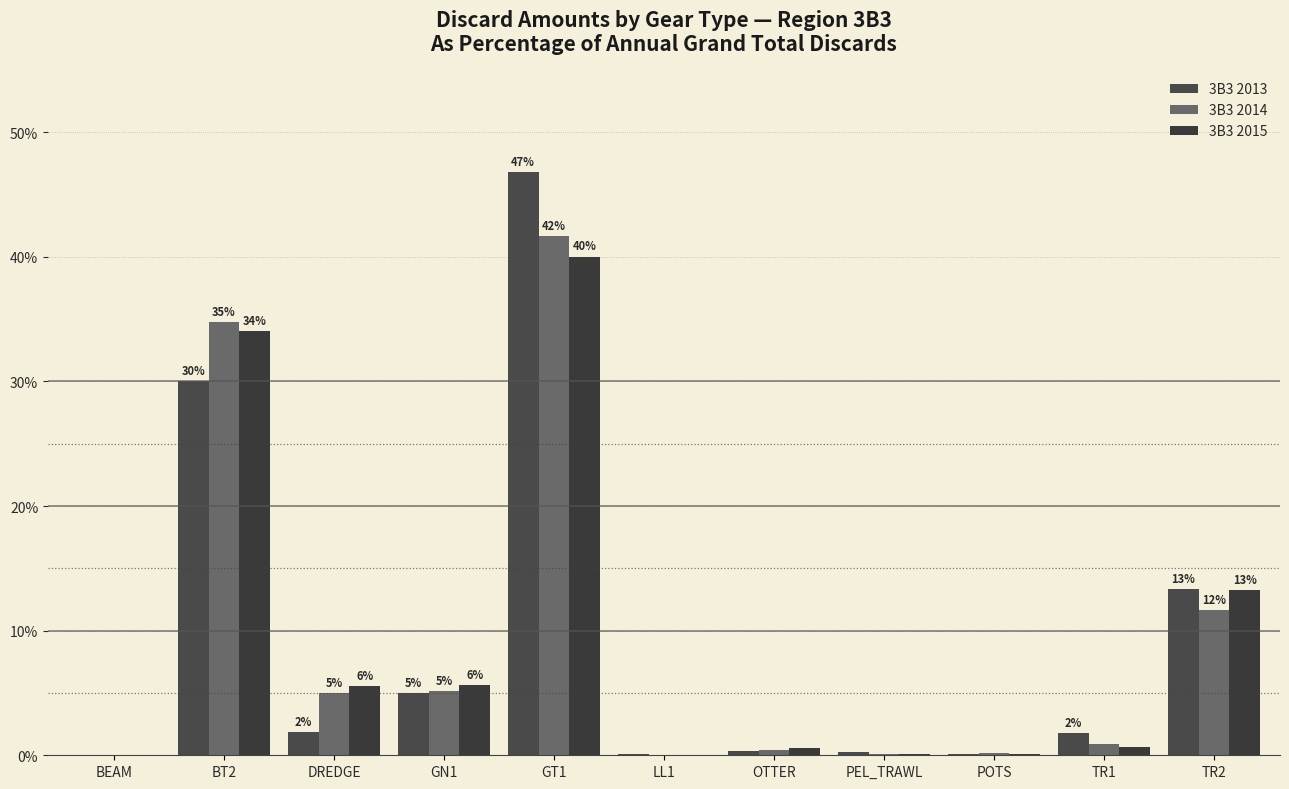

Reading right to left, what are all the values shown in this chart?

3B3 2013: TR2=13.4	TR1=1.8	POTS=0.1	PEL_TRAWL=0.3	OTTER=0.3	LL1=0.1	GT1=46.8	GN1=5.0	DREDGE=1.9	BT2=30.0	BEAM=0.0
3B3 2014: TR2=11.7	TR1=0.9	POTS=0.2	PEL_TRAWL=0.1	OTTER=0.4	LL1=0.0	GT1=41.6	GN1=5.2	DREDGE=5.0	BT2=34.8	BEAM=0.0
3B3 2015: TR2=13.3	TR1=0.7	POTS=0.1	PEL_TRAWL=0.1	OTTER=0.5	LL1=0.0	GT1=40.0	GN1=5.6	DREDGE=5.5	BT2=34.0	BEAM=0.0